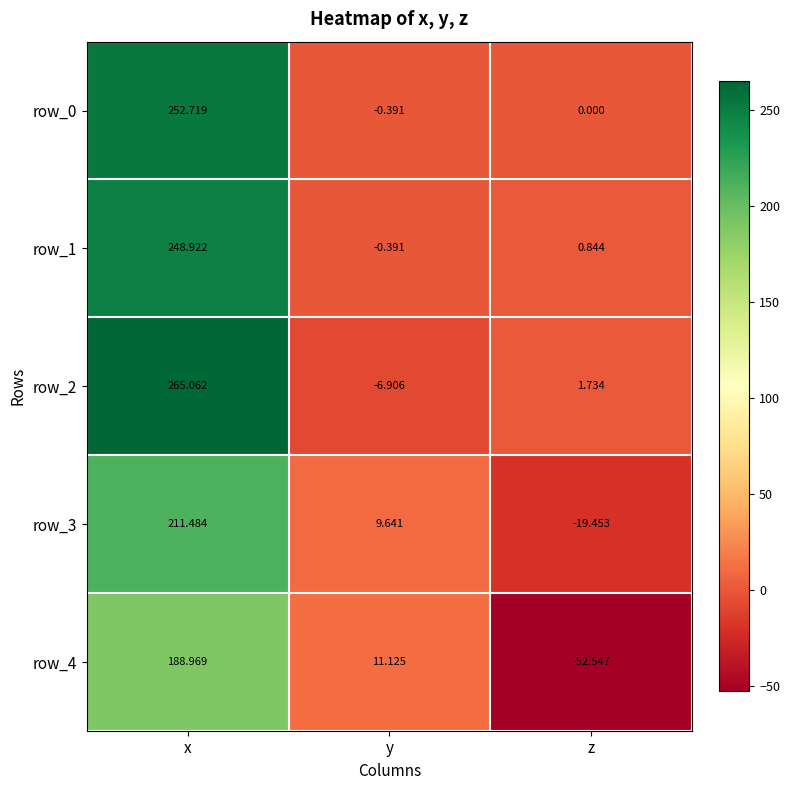

True or false: row_4 has a value of 11.1 at y.

True